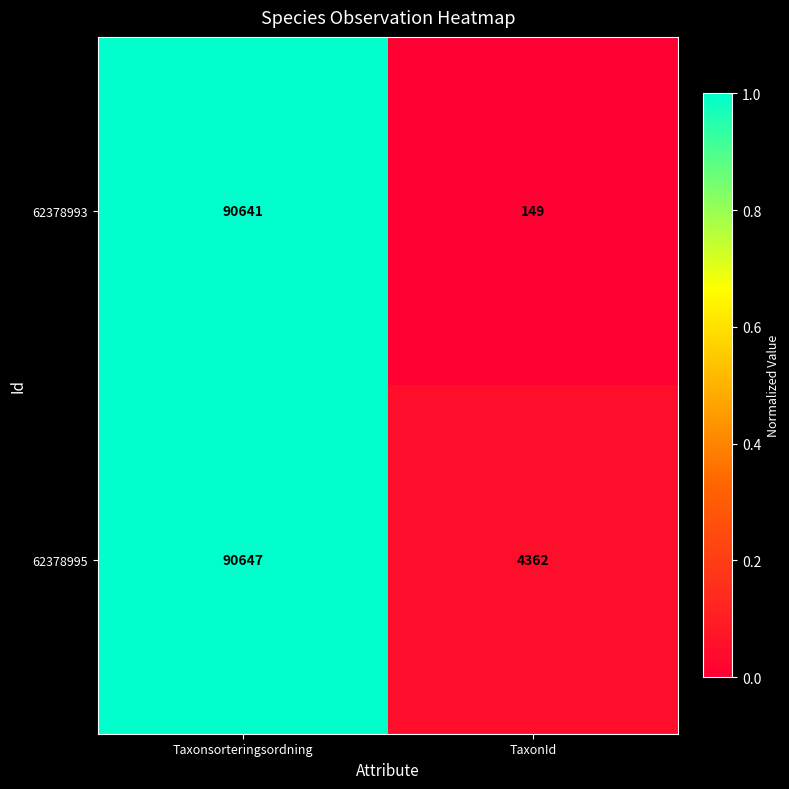

How many distinct data groups are displayed?

2